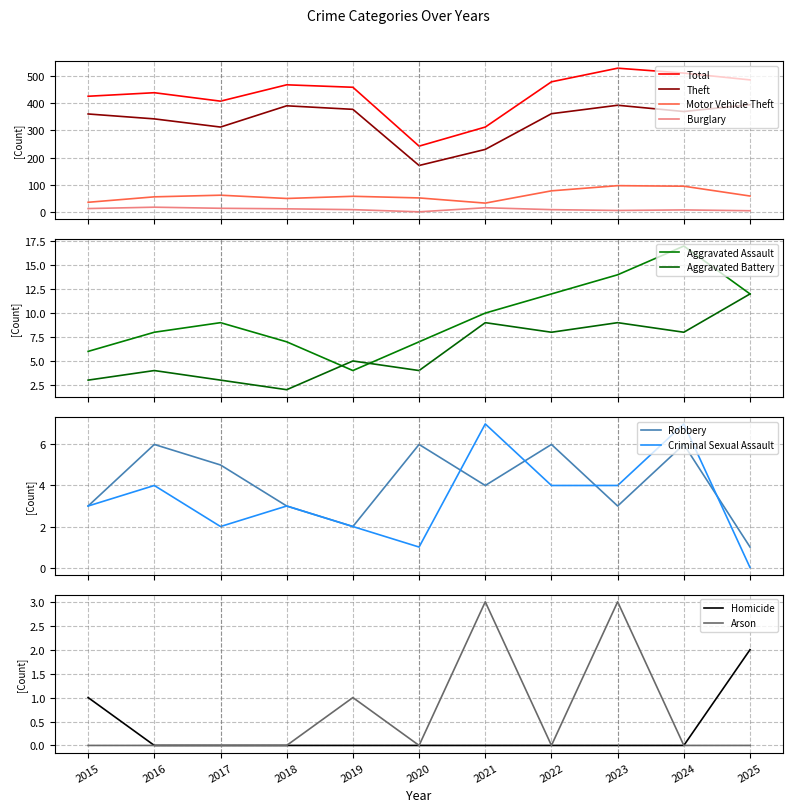

What is the approximate value of Theft at 2016?

342